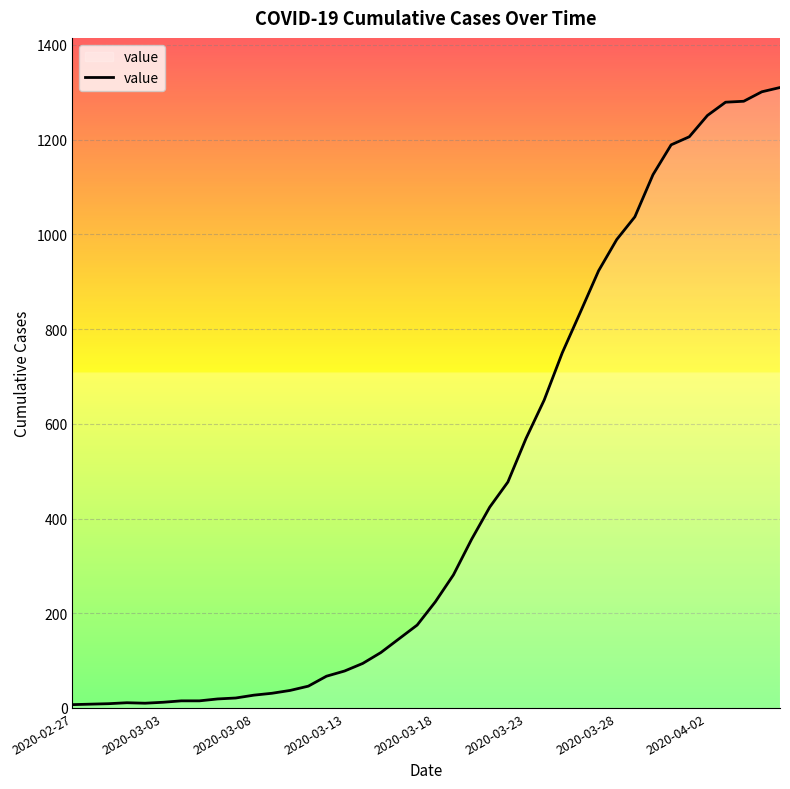

What is the minimum value shown in the chart?

7